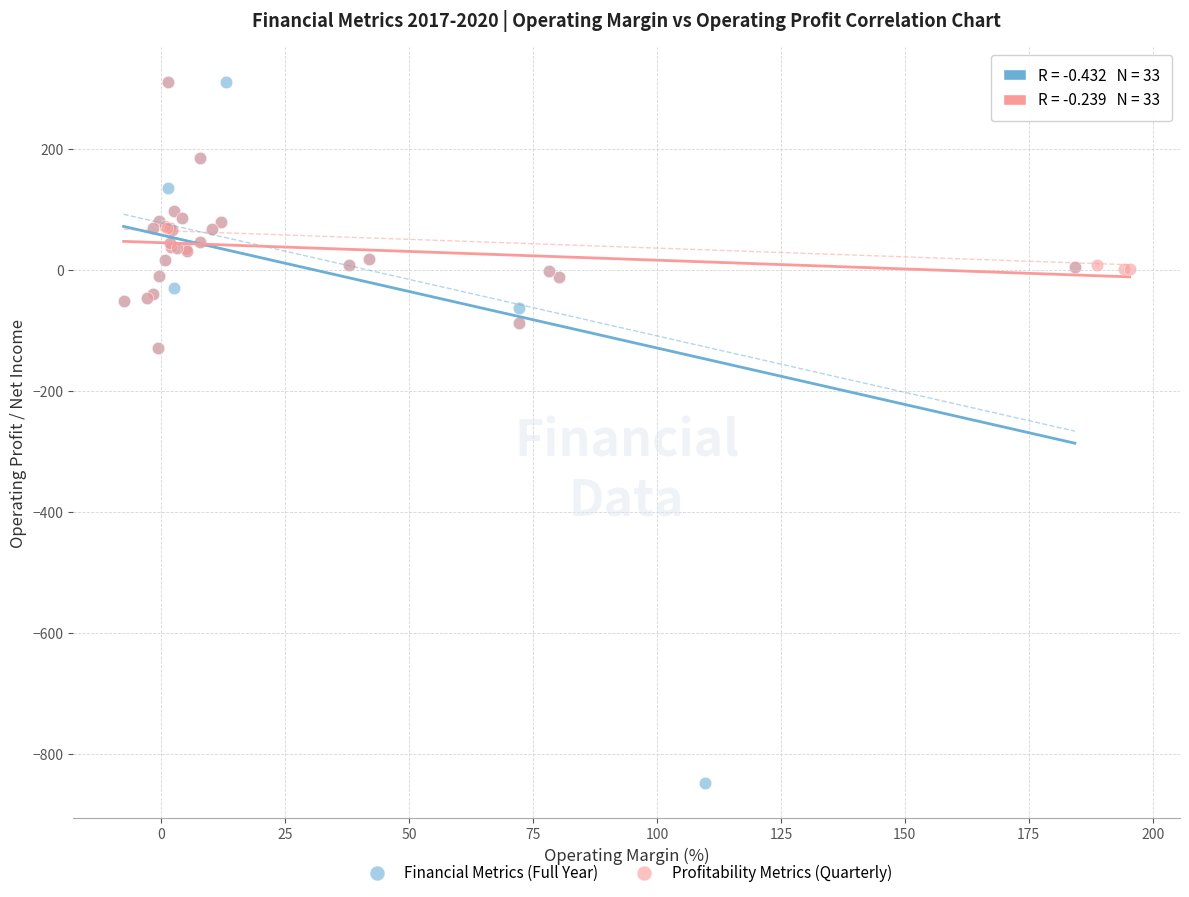

What are all the series names shown in the legend?

Financial Metrics (Full Year), Profitability Metrics (Quarterly)